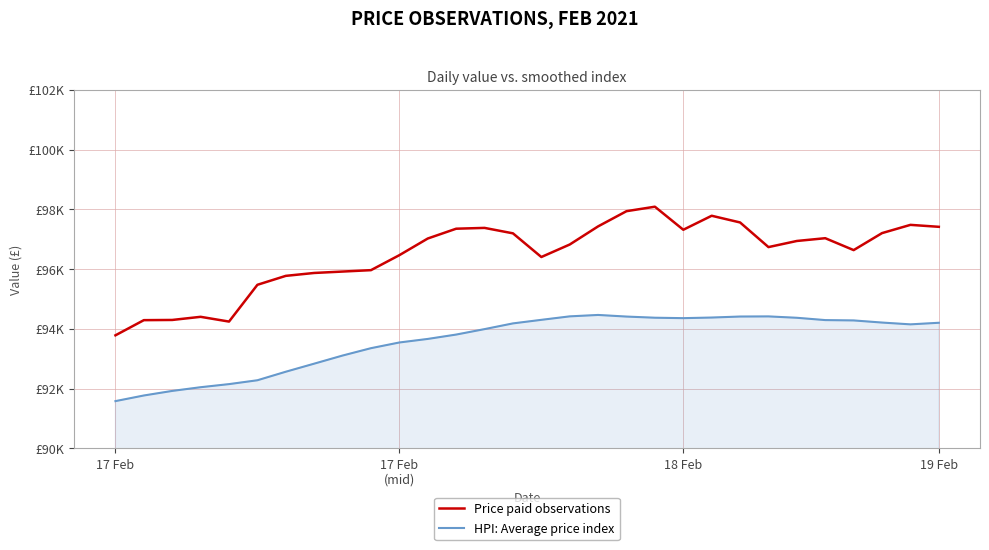

True or false: Price paid observations and HPI: Average price index intersect in this chart.

False